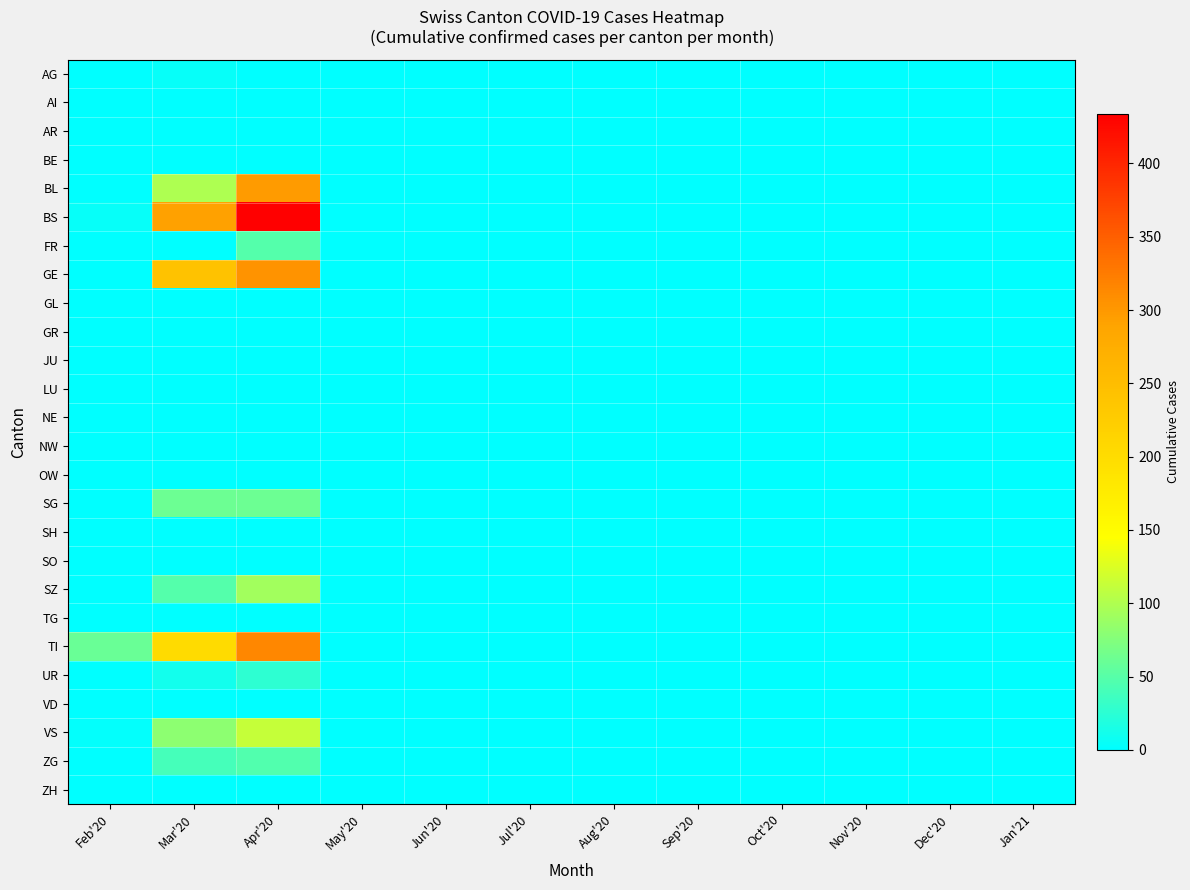

Which label corresponds to the smallest value in the chart?

Apr'20